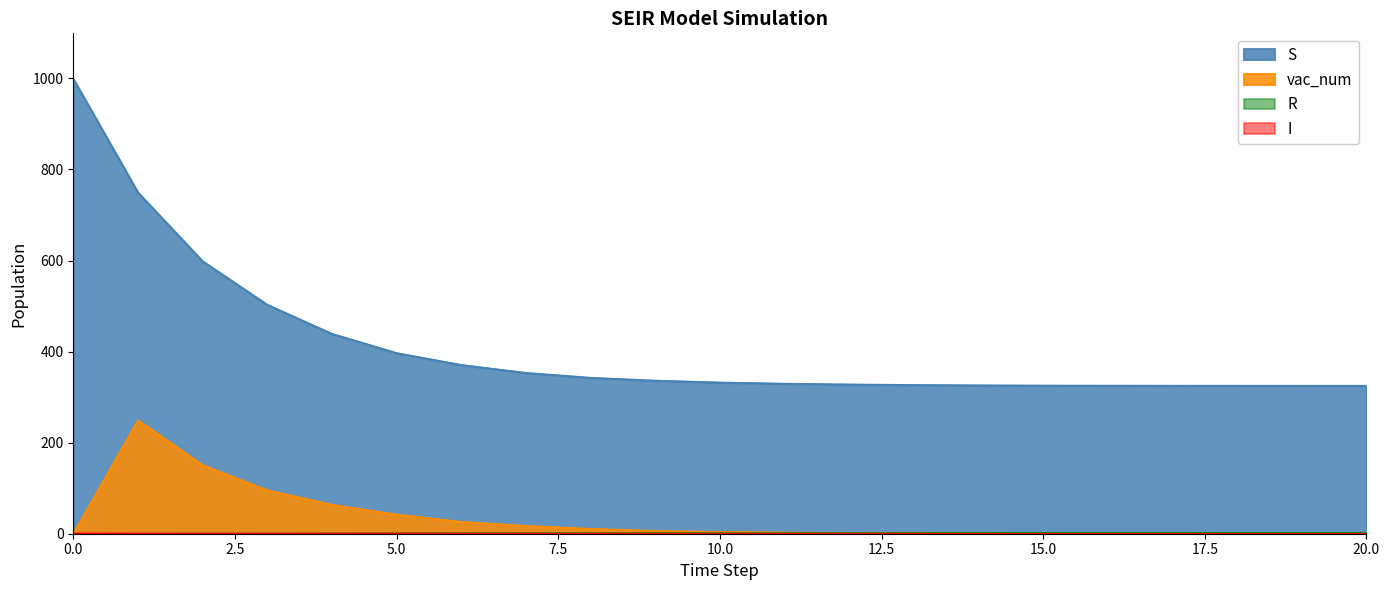

Which series has the largest total across all categories?

S